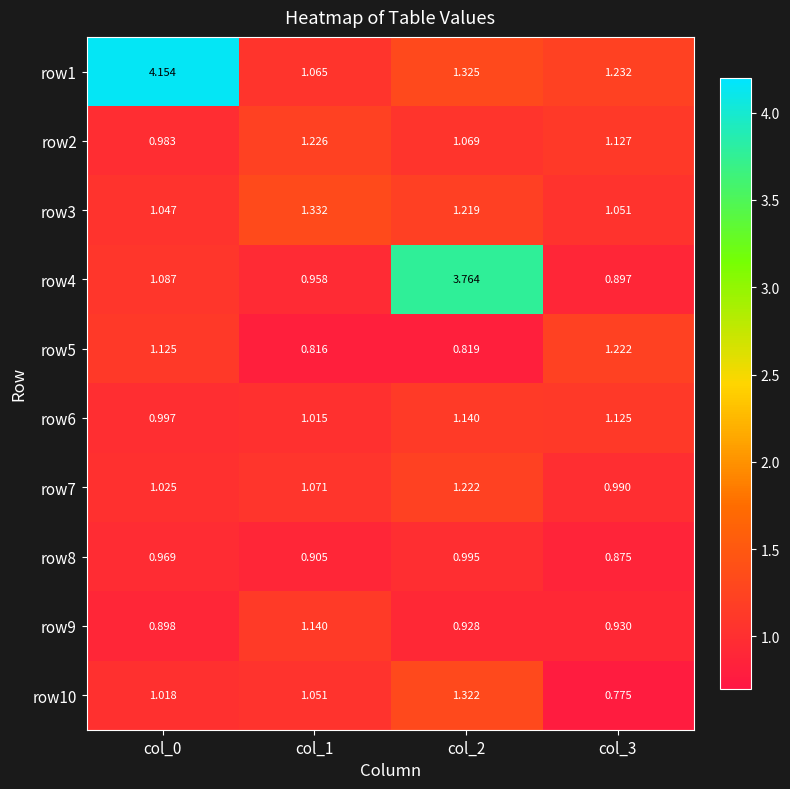

How many distinct data groups are displayed?

10